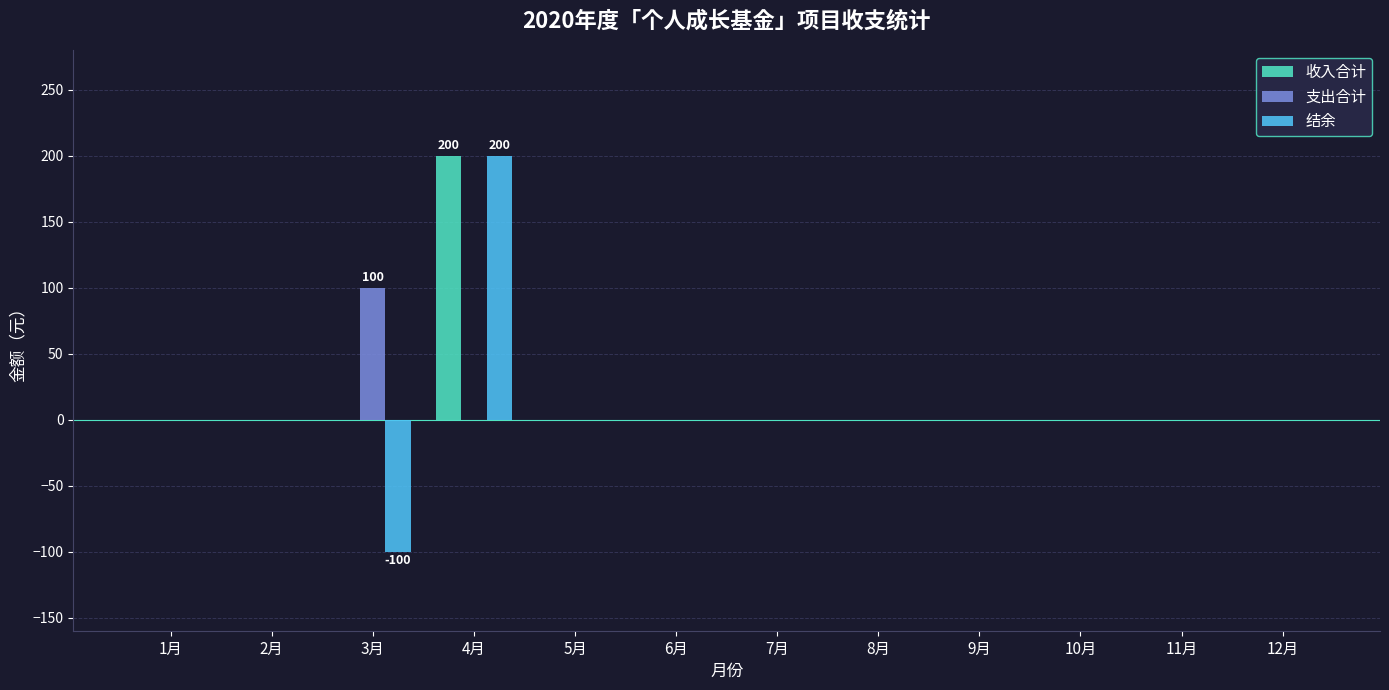

True or false: 结余 has a value of 0 at 8月.

True